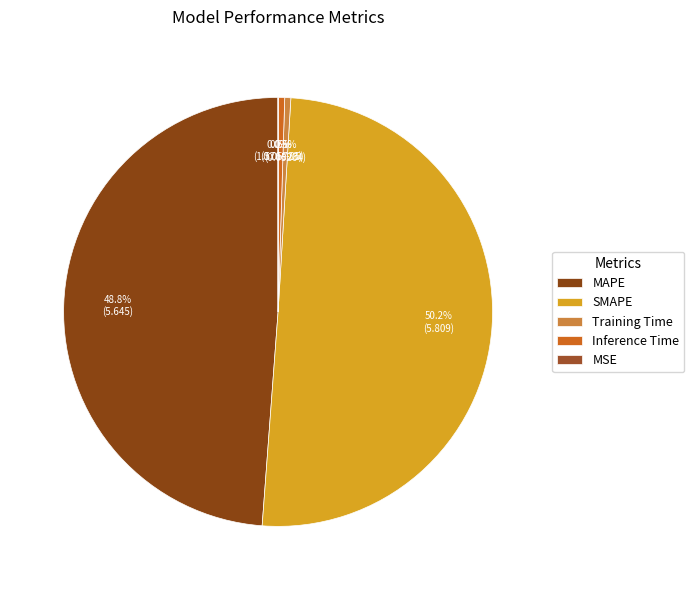

What is the total percentage of MAPE and Inference Time?

49.3%